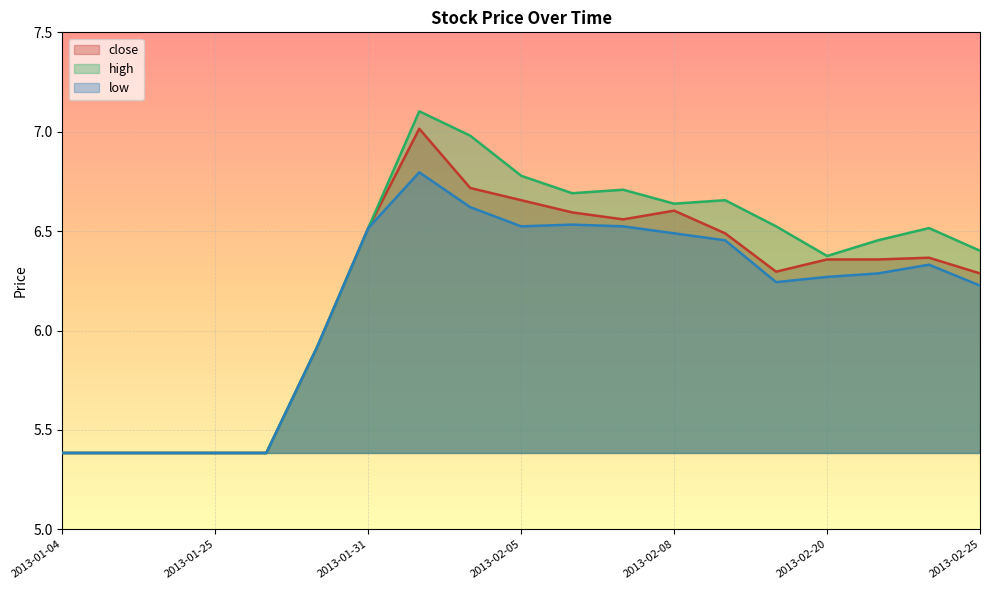

What is the lowest value of the low series?

5.4